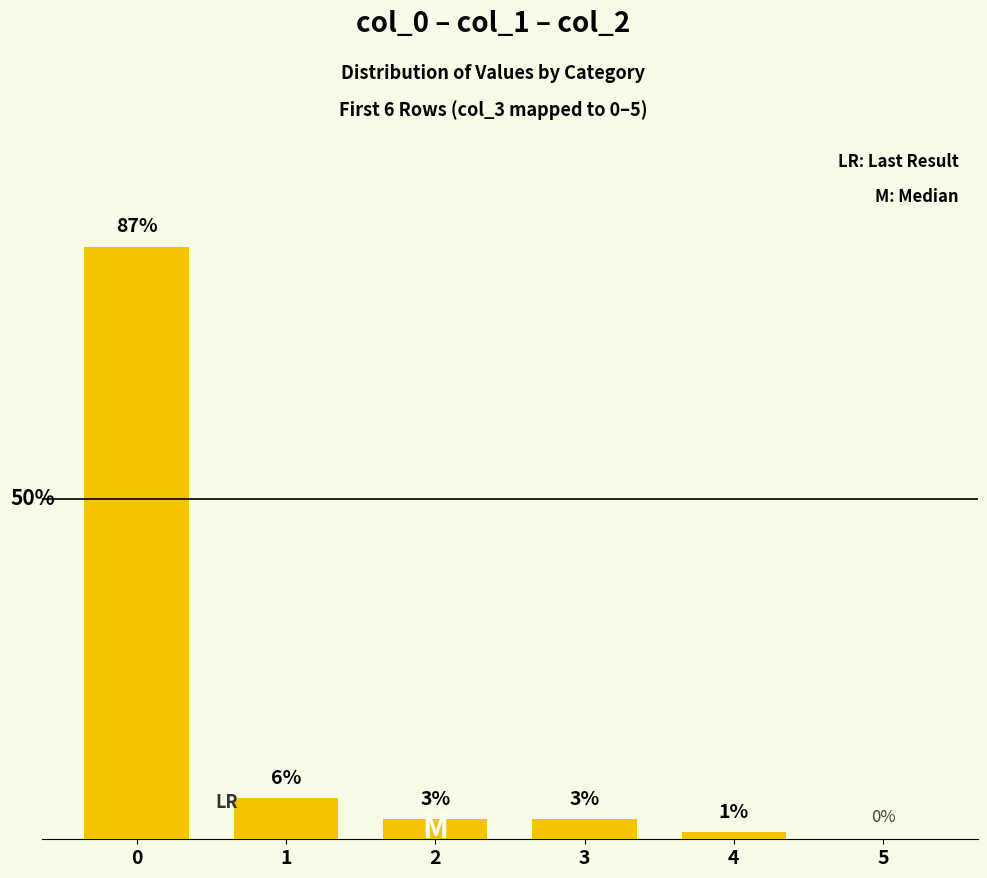

Are the bars horizontal?

No